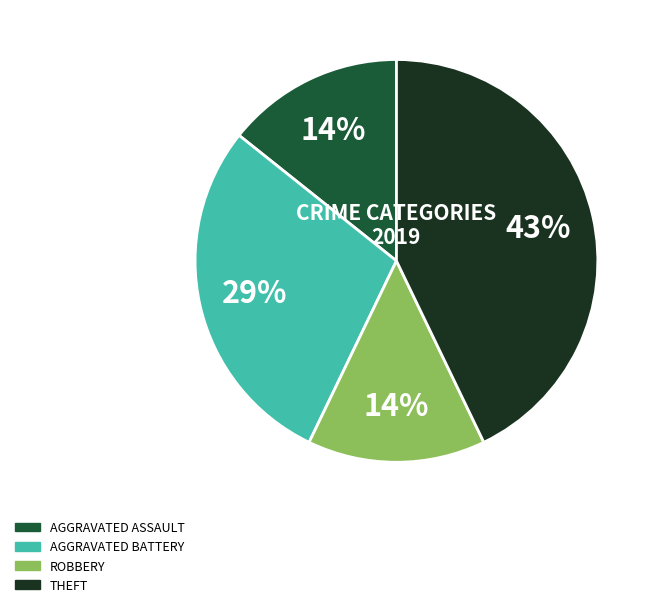

Is there a majority slice in this chart?

No